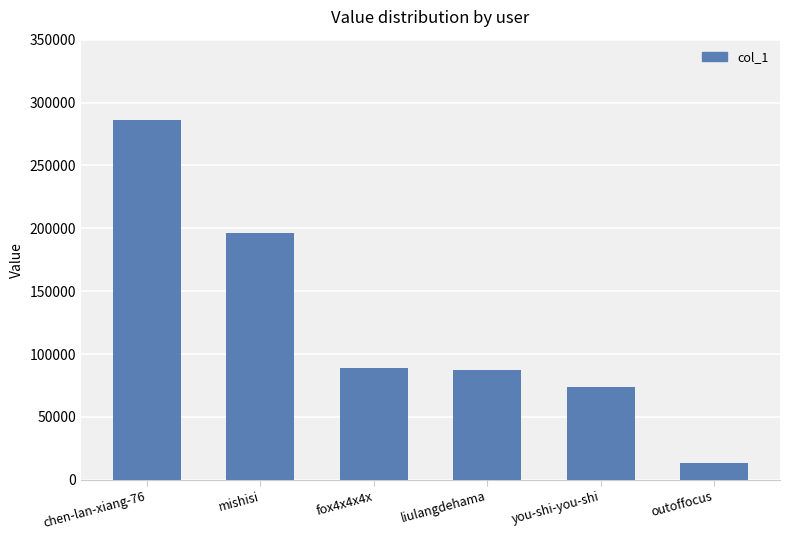

What is the value of the 6th bar from the left?

13486